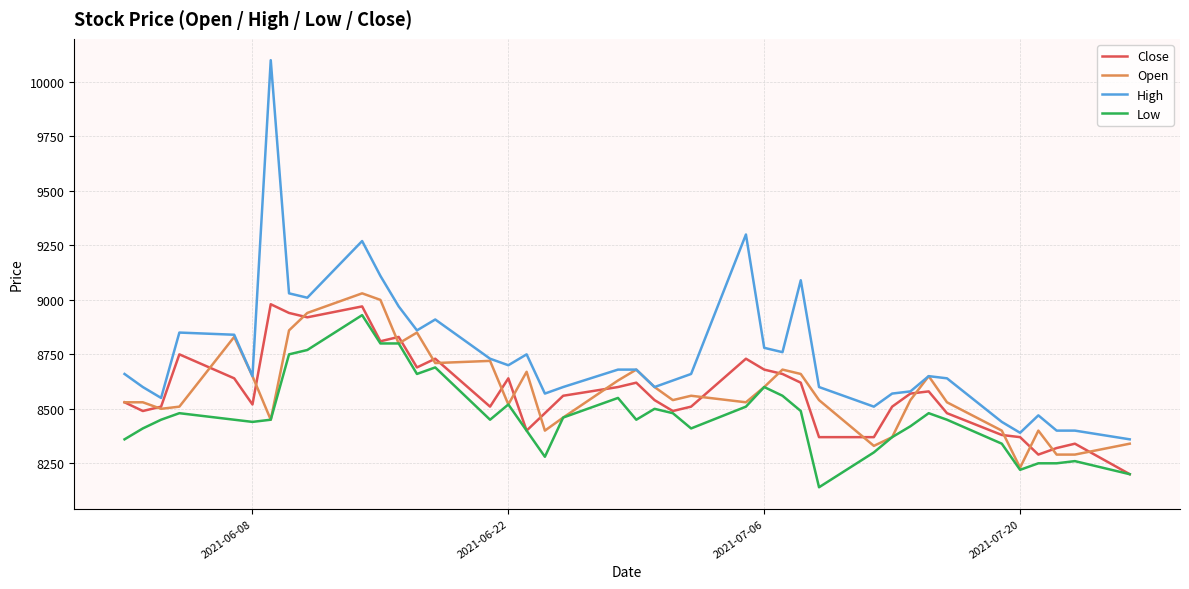

Which series has the largest range (max minus min)?

High